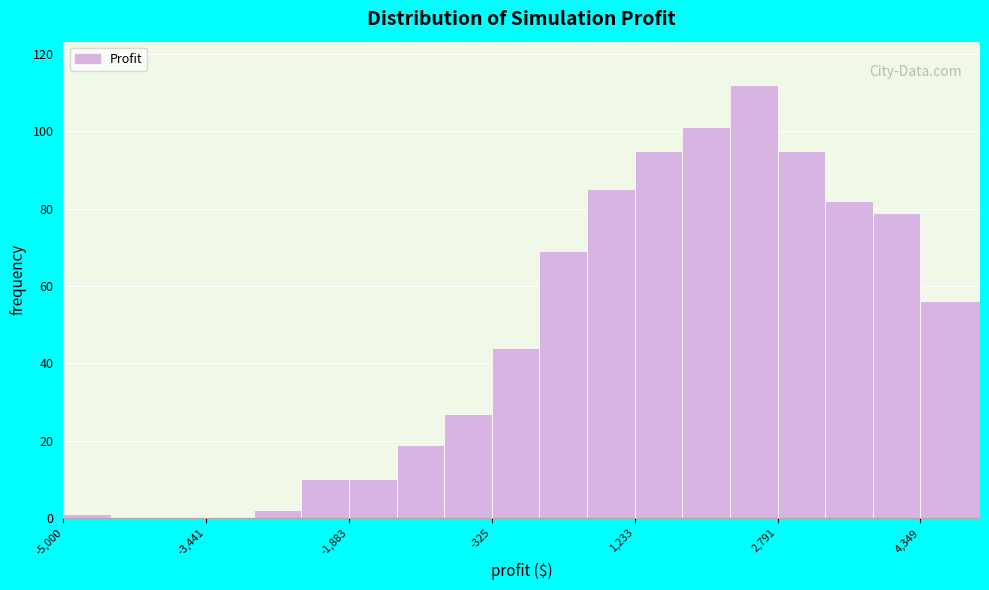

Around what value on the x-axis is the tallest bar? Give the approximate position of its centre, as read against the axis.

2600